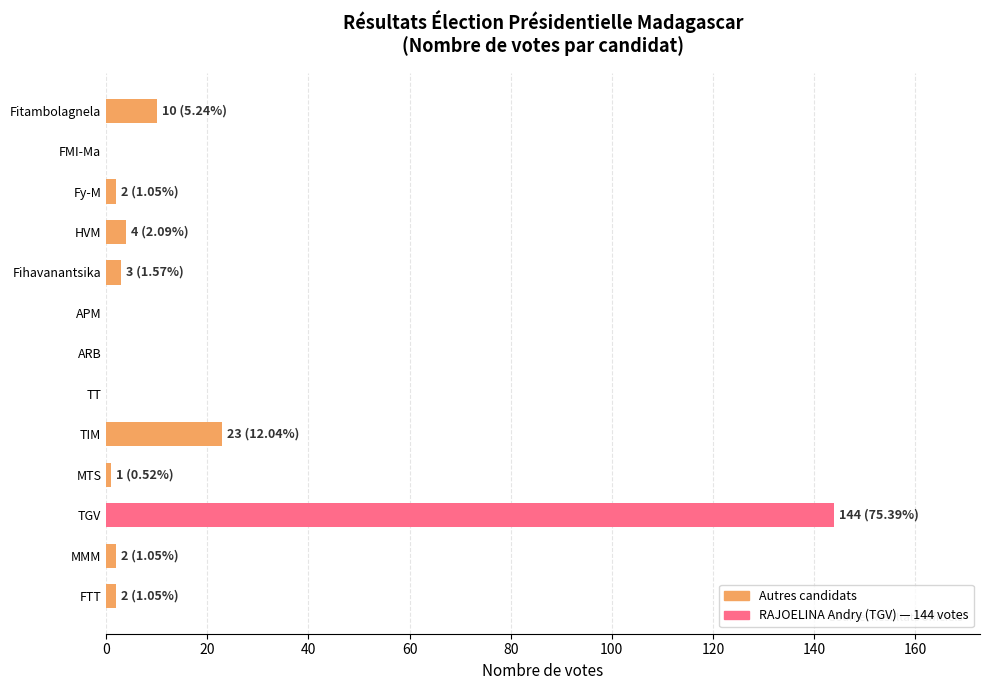

At which label is the value closest to 72?

TIM